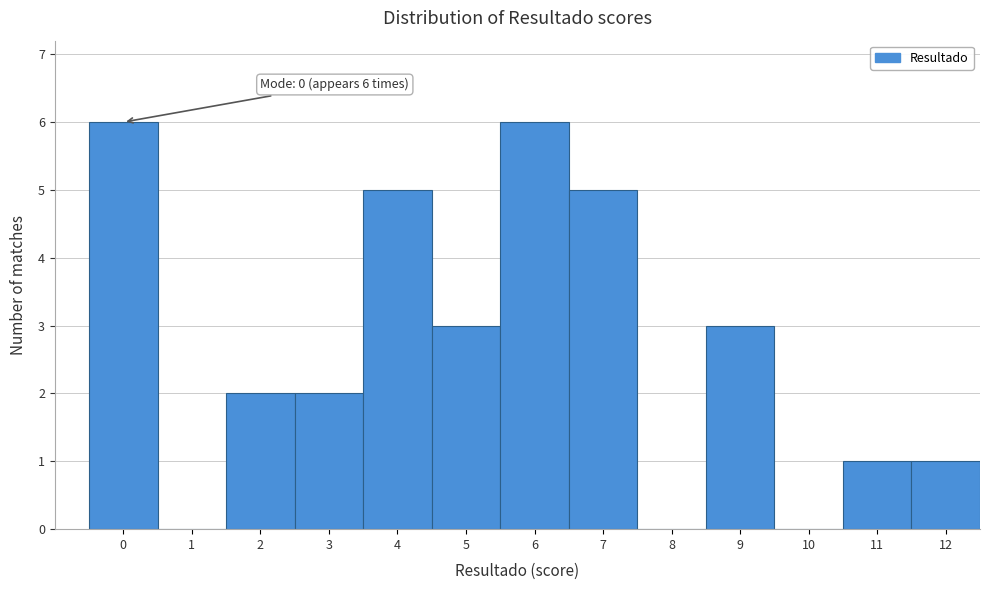

Reading left to right, list all the values displayed in this chart.

0=6	1=0	2=2	3=2	4=5	5=3	6=6	7=5	8=0	9=3	10=0	11=1	12=1